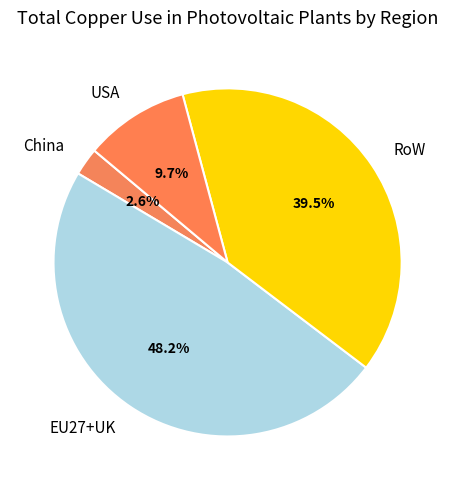

What is the total percentage of China and USA?

12.3%